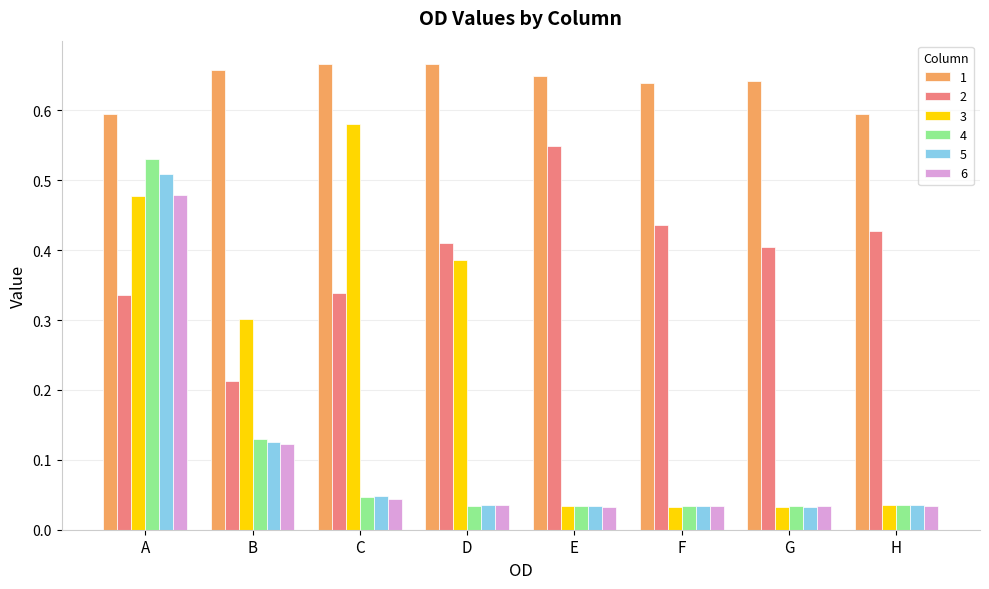

What is the sum of all 6 values?

0.8